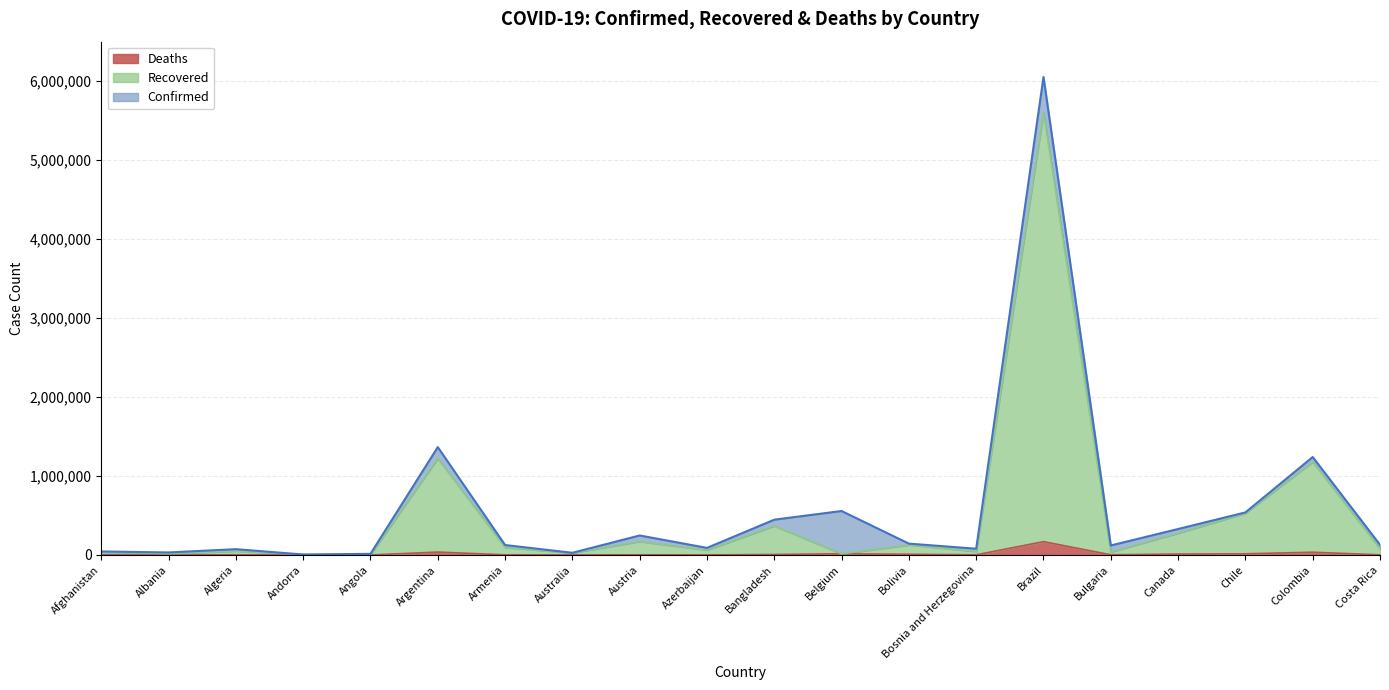

True or false: Recovered and Confirmed intersect in this chart.

False